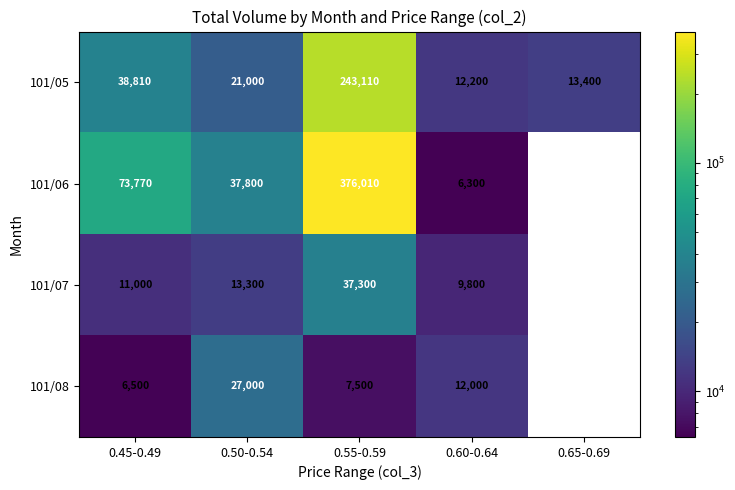

The 101/08 series shows 1577.4 at 0.55-0.59. True or false?

False